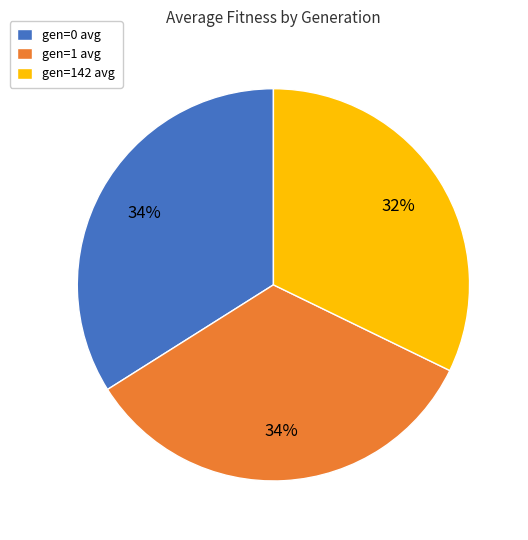

Is it true that gen=142 avg is 32% of the pie?

True